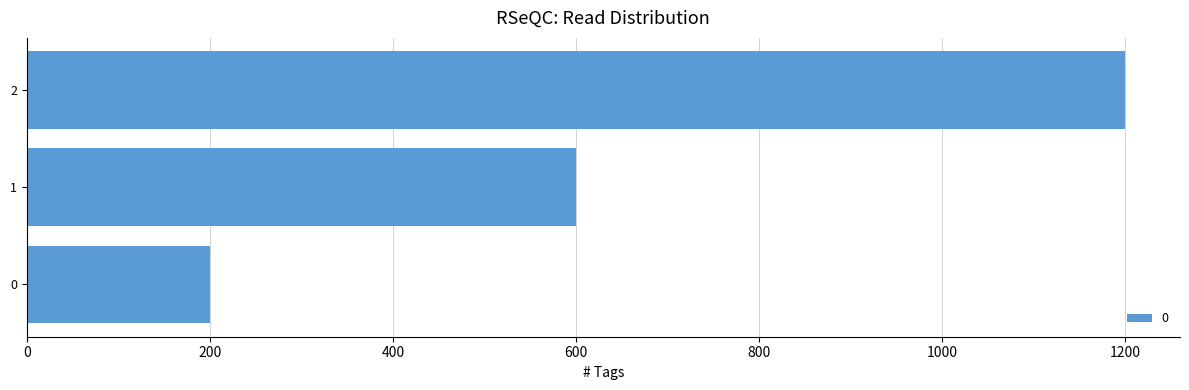

Approximately how many times larger is the value at 1 compared to 0?

3.0